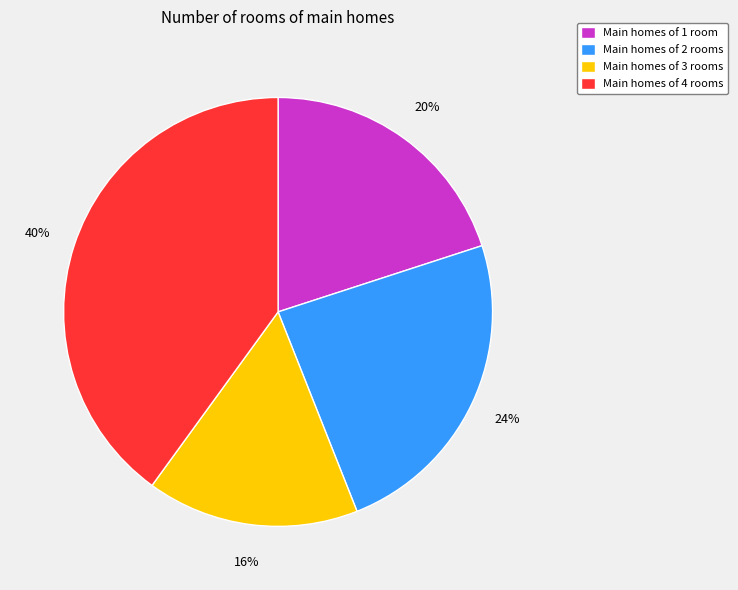

Is it true that Main homes of 3 rooms is 16% of the pie?

True